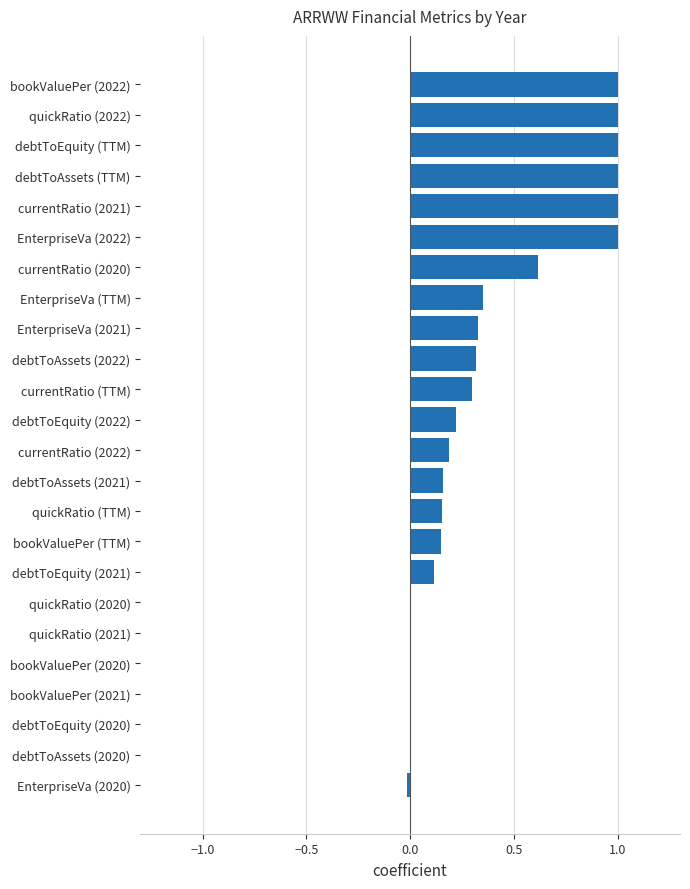

The chart shows a value of 0.6 at debtToAssets (TTM). True or false?

False